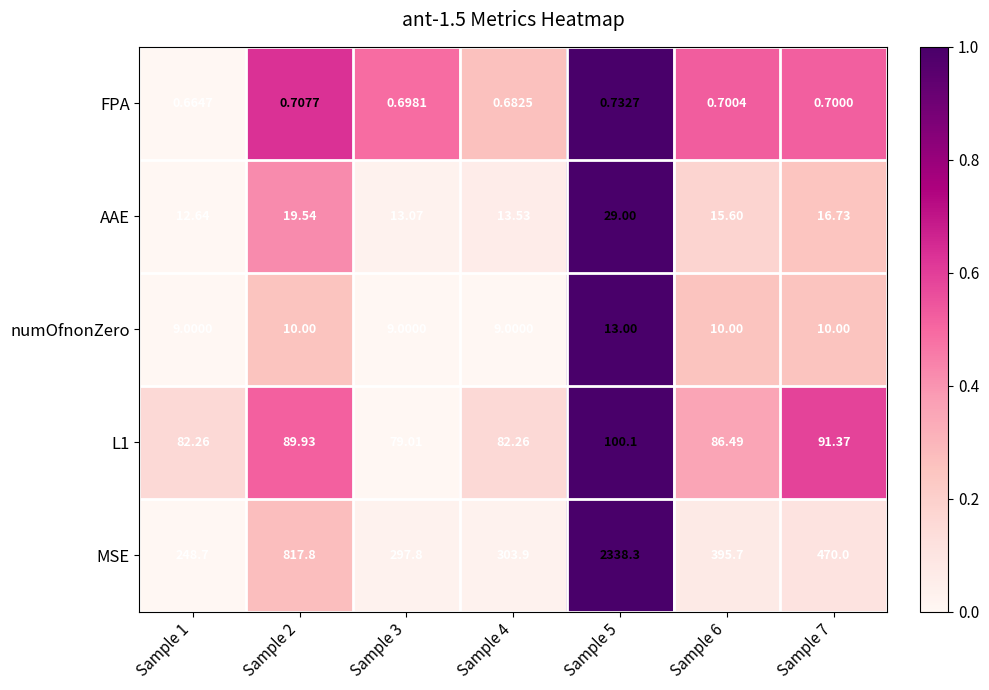

Which series has the widest spread of values?

MSE